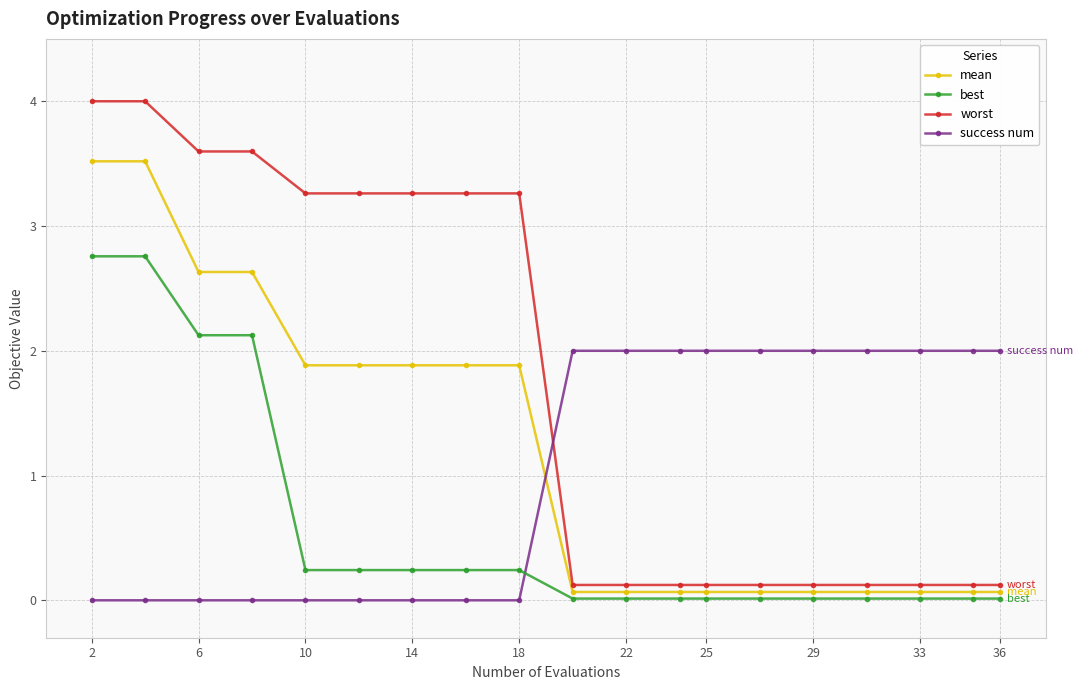

Is this an area chart (filled region under the line)?

No